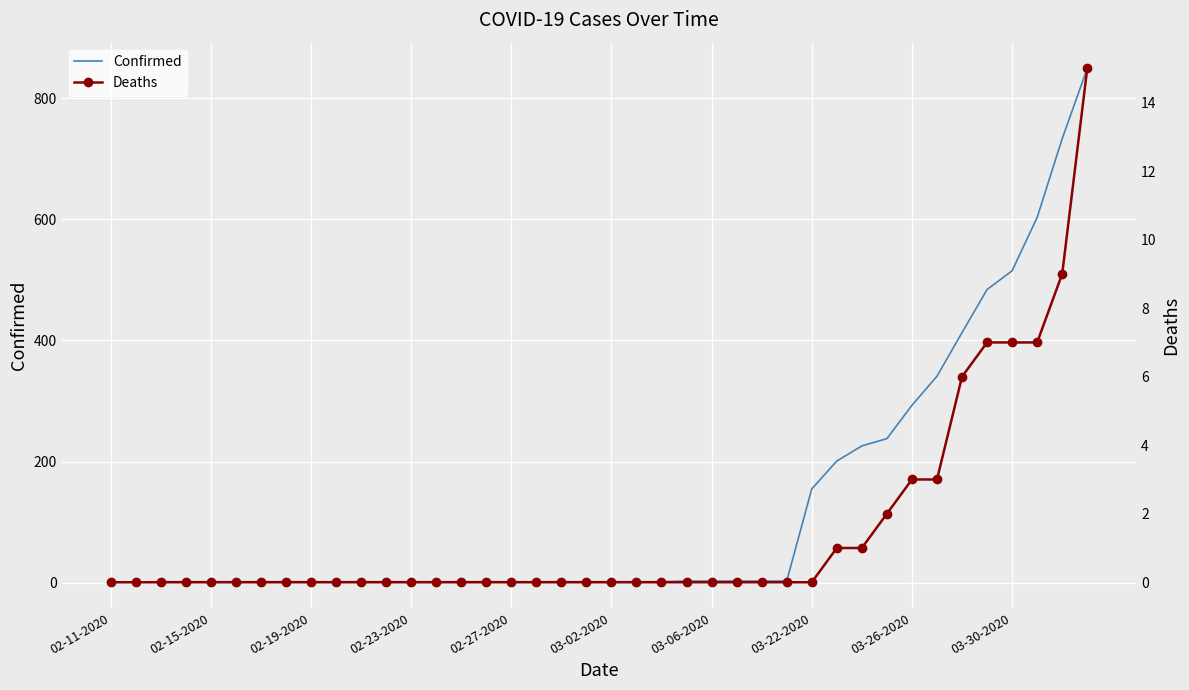

What is the maximum value for Confirmed?

849